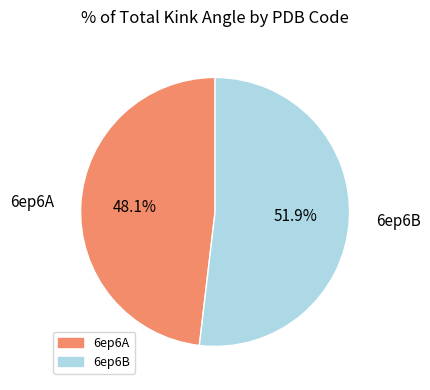

What percentage is the 6ep6B slice, to the nearest percent?

52%